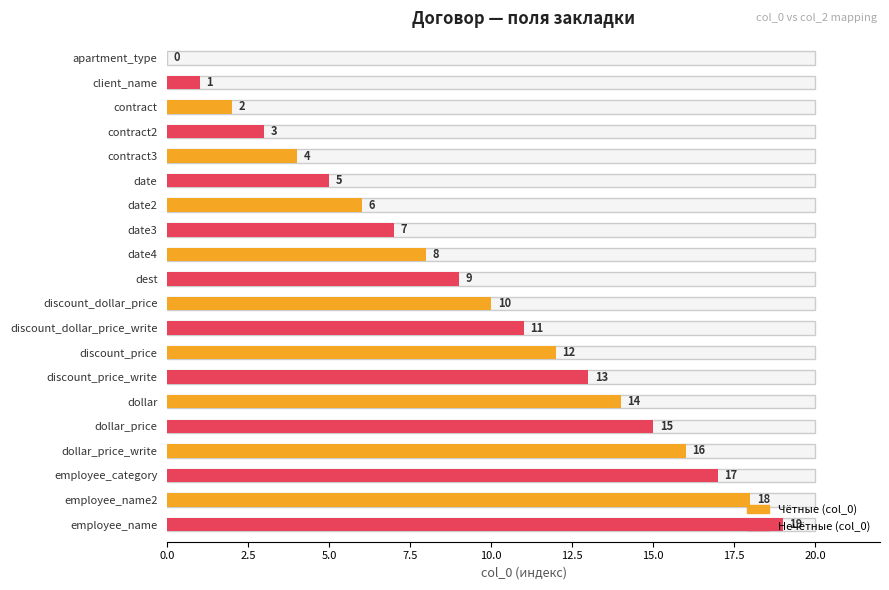

Rank the categories by value from highest to lowest.

employee_name, employee_name2, employee_category, dollar_price_write, dollar_price, dollar, discount_price_write, discount_price, discount_dollar_price_write, discount_dollar_price, dest, date4, date3, date2, date, contract3, contract2, contract, client_name, apartment_type